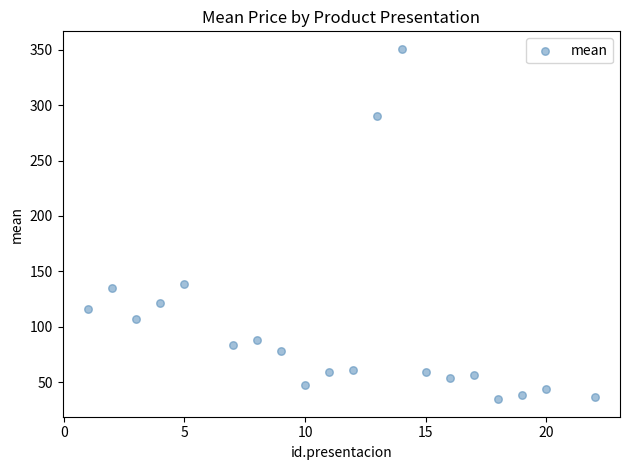

What Y value in the scatter plot is closest to 192?

138.6